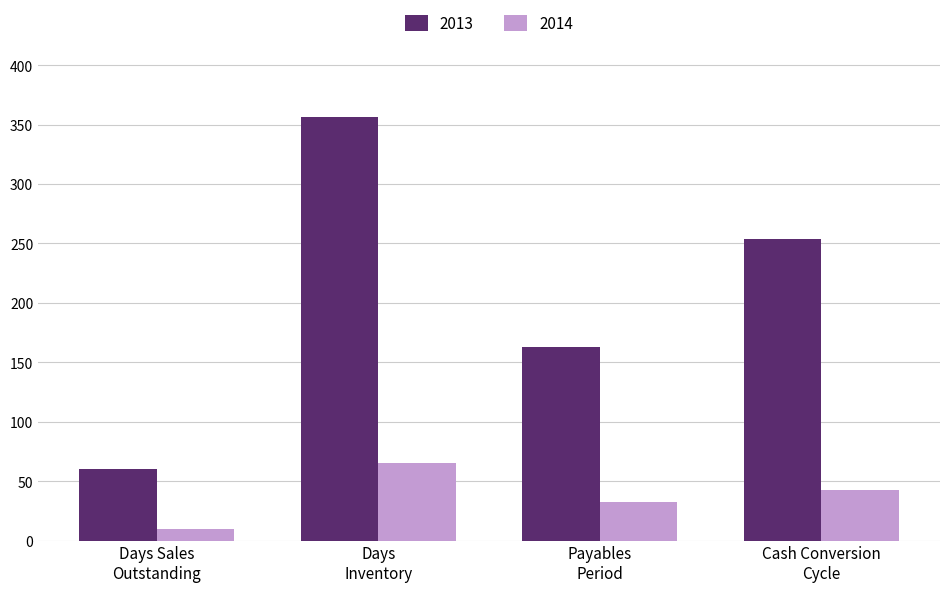

Which series has the largest range (max minus min)?

2013